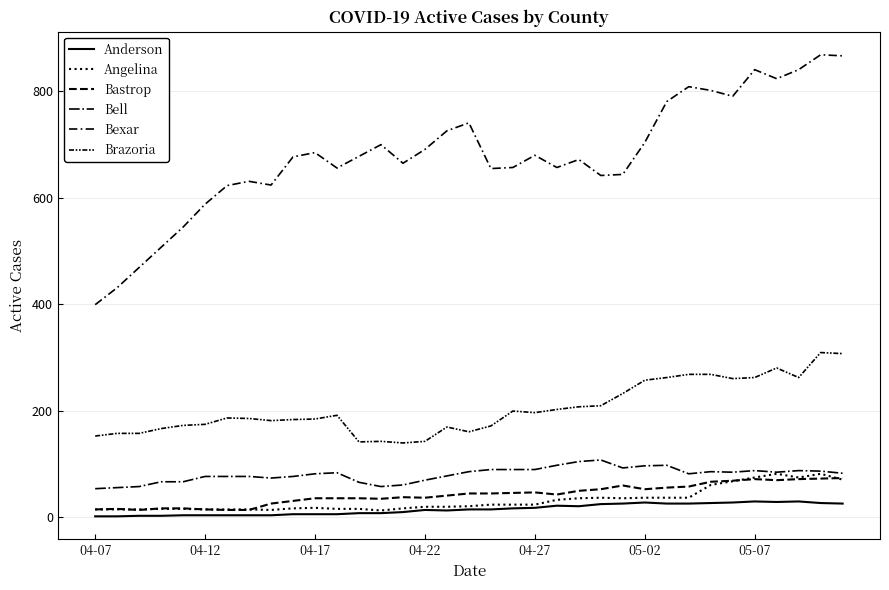

Does the chart have visible grid lines?

Yes